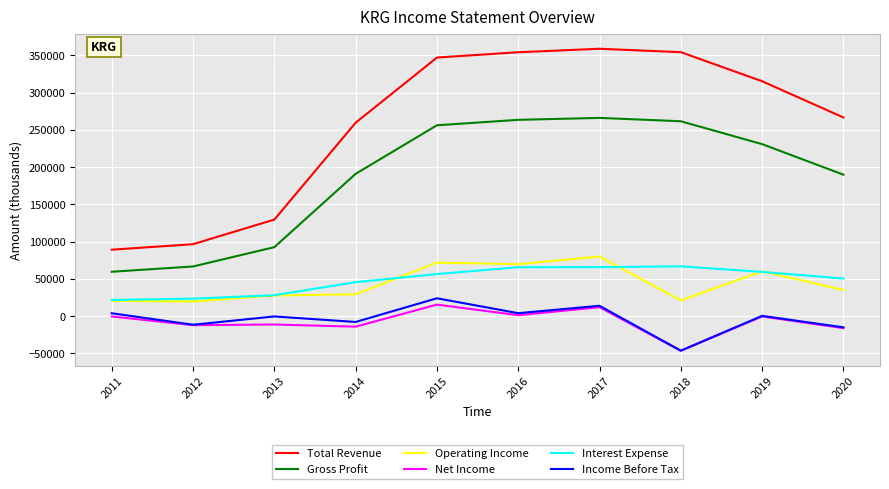

Rank the series by their maximum value, from highest to lowest.

Total Revenue, Gross Profit, Operating Income, Interest Expense, Income Before Tax, Net Income